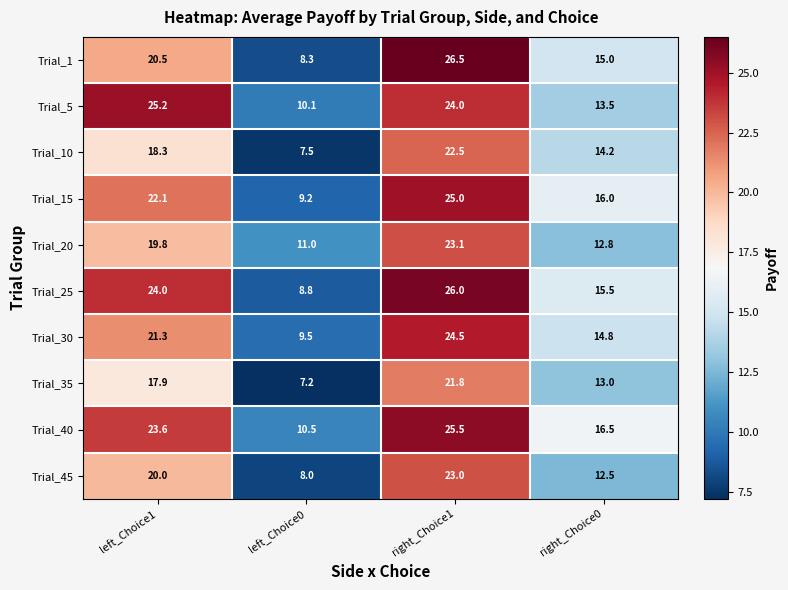

Between left_Choice0 and right_Choice0, which series saw the biggest shift?

Trial_15